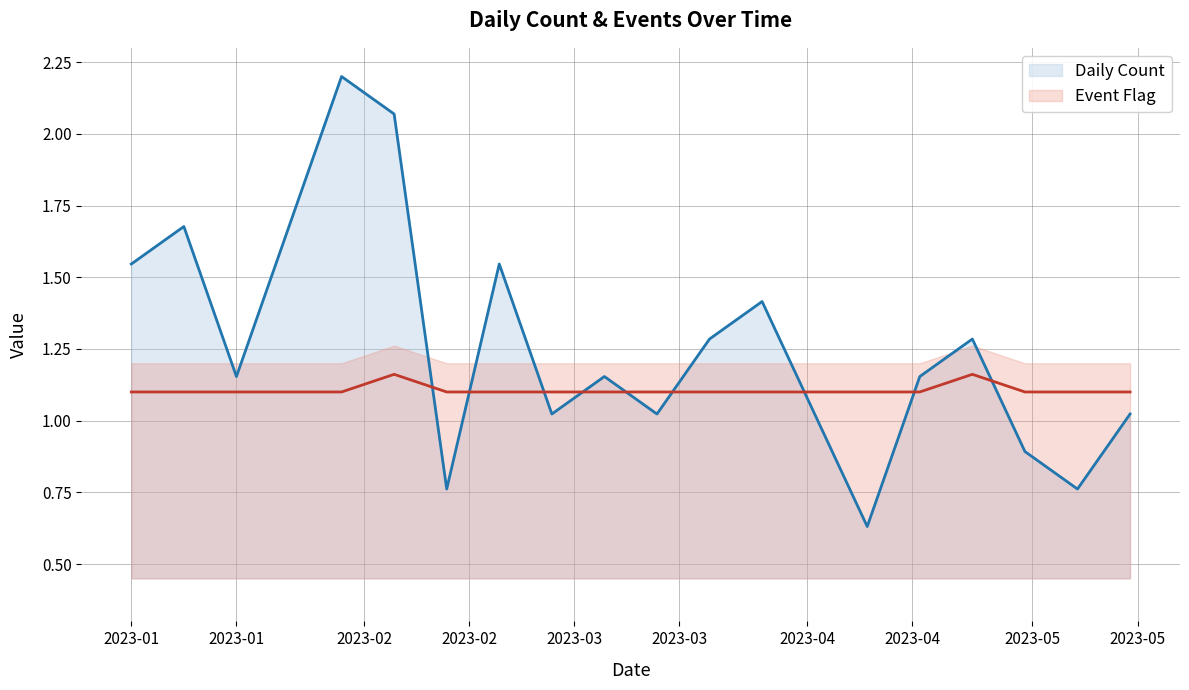

What is the maximum value for Daily Count line?

2.2